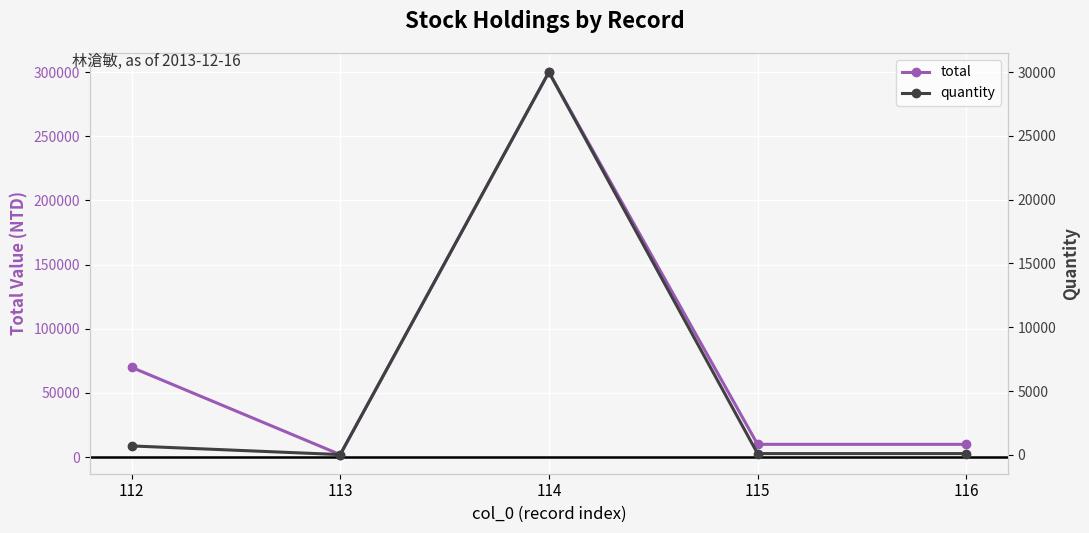

True or false: total and quantity intersect in this chart.

False